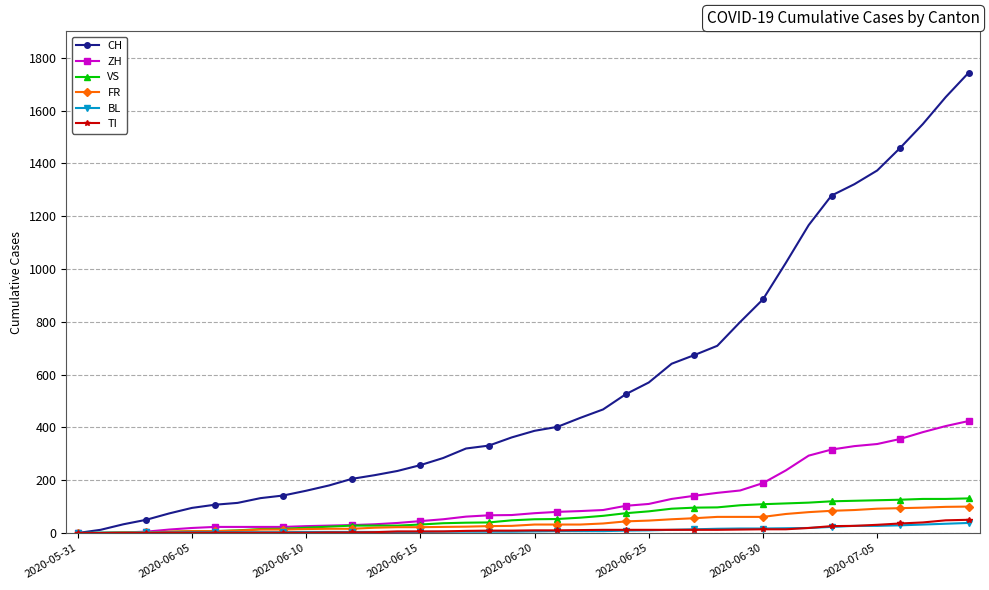

Which series has the widest spread of values?

CH